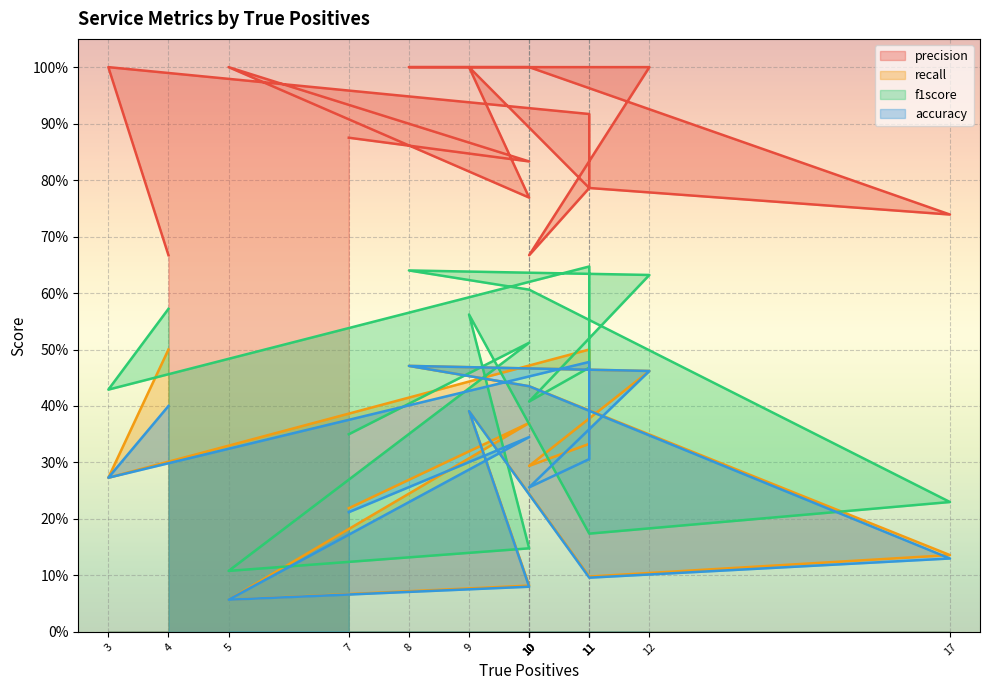

What are all the series names shown in the legend?

precision, recall, f1score, accuracy